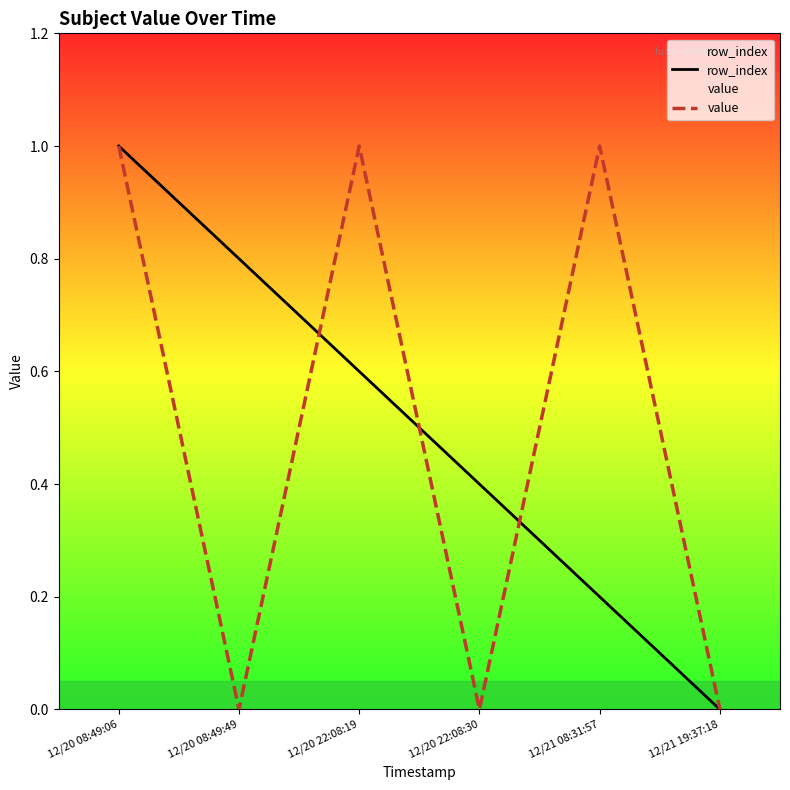

What is the highest value of the row_index series?

1.0